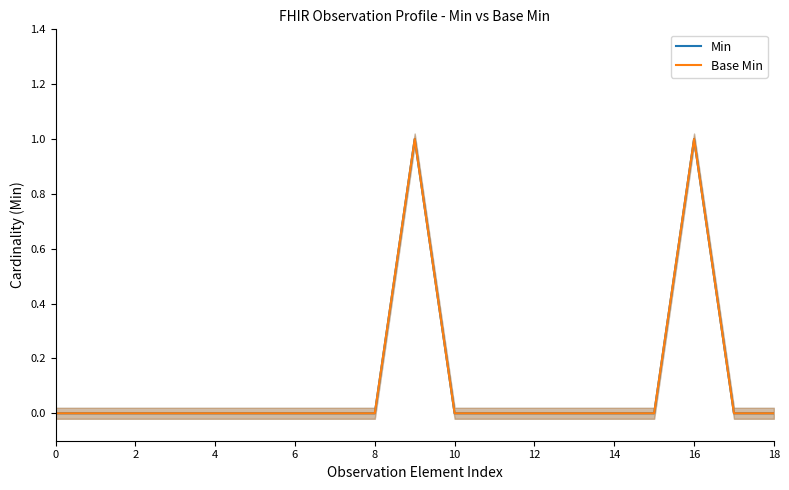

How many interior local peaks does the Base Min series have?

2